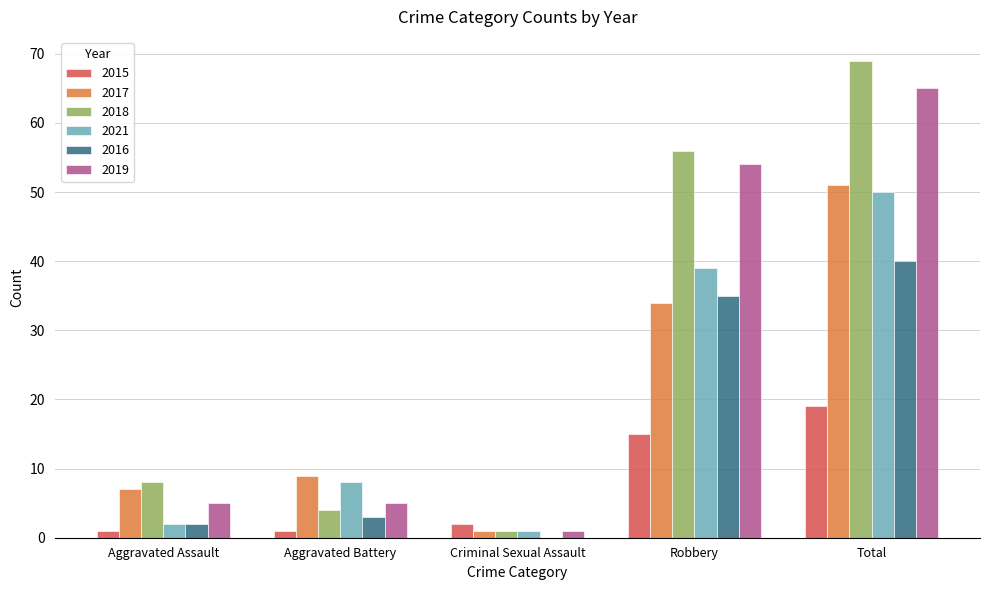

True or false: 2015 has a value of 12 at Total.

False